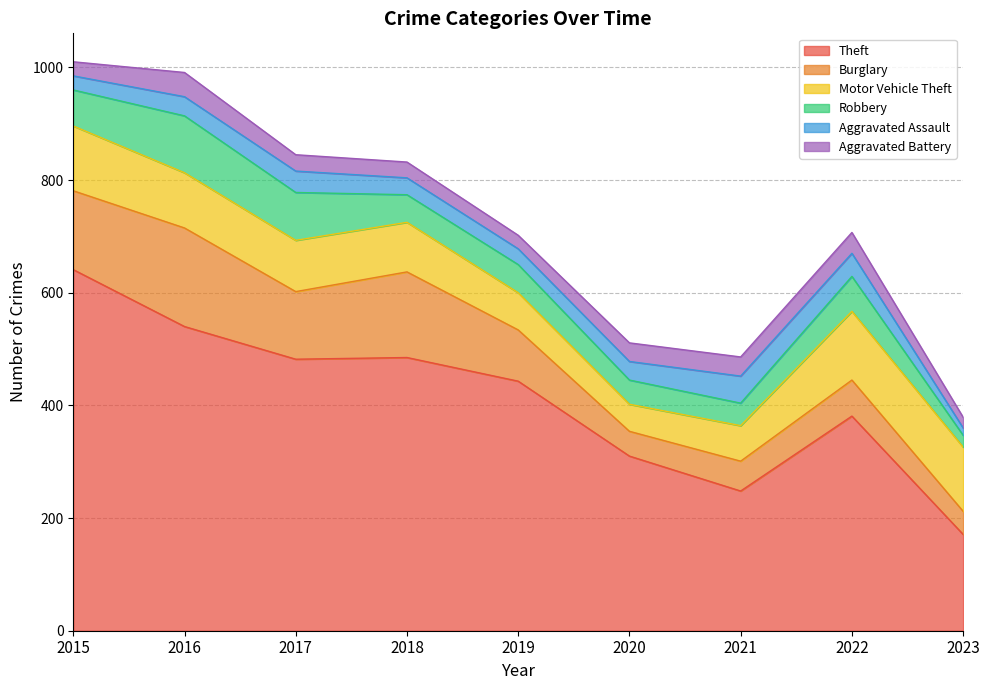

What is the total value across all series at 2015?

1010